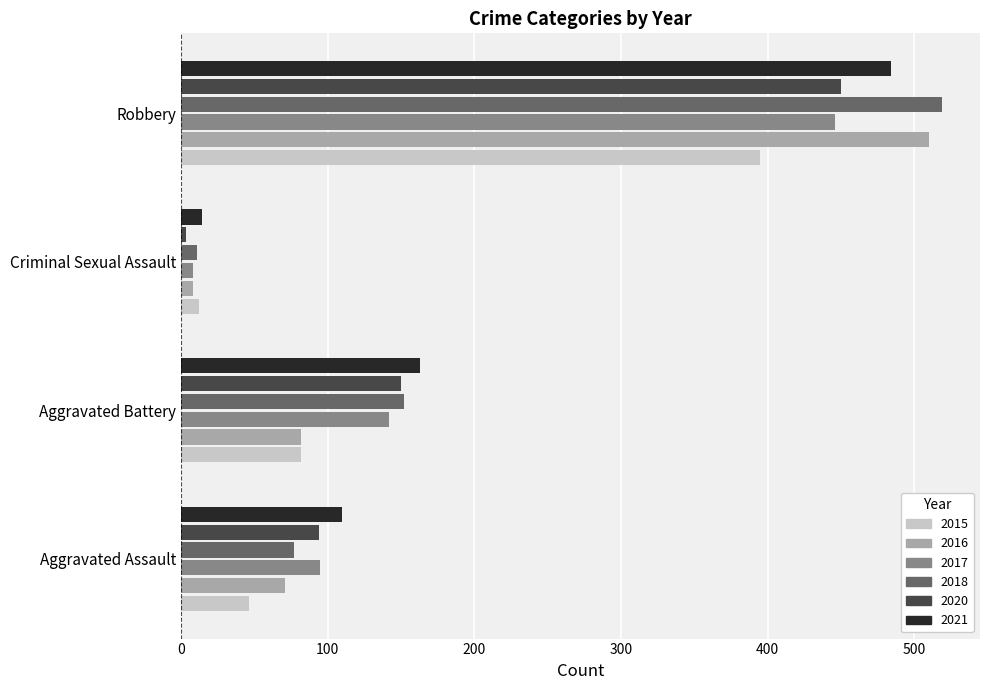

True or false: 2017 has a value of 226 at Aggravated Battery.

False